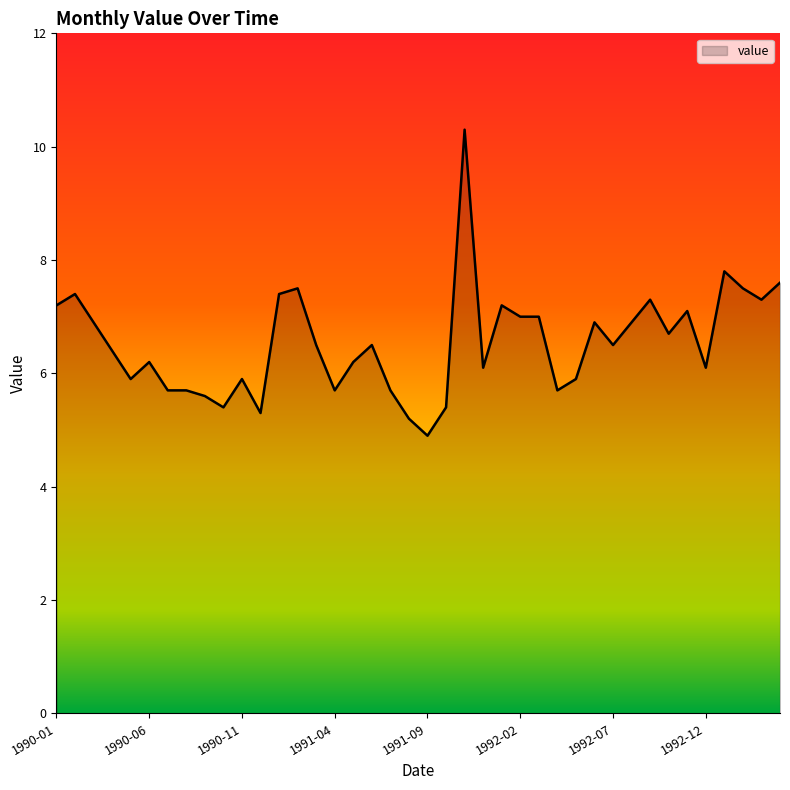

Reading left to right, extract all data points from this chart.

7.2	7.4	6.9	6.4	5.9	6.2	5.7	5.7	5.6	5.4	5.9	5.3	7.4	7.5	6.5	5.7	6.2	6.5	5.7	5.2	4.9	5.4	10.3	6.1	7.2	7.0	7.0	5.7	5.9	6.9	6.5	6.9	7.3	6.7	7.1	6.1	7.8	7.5	7.3	7.6